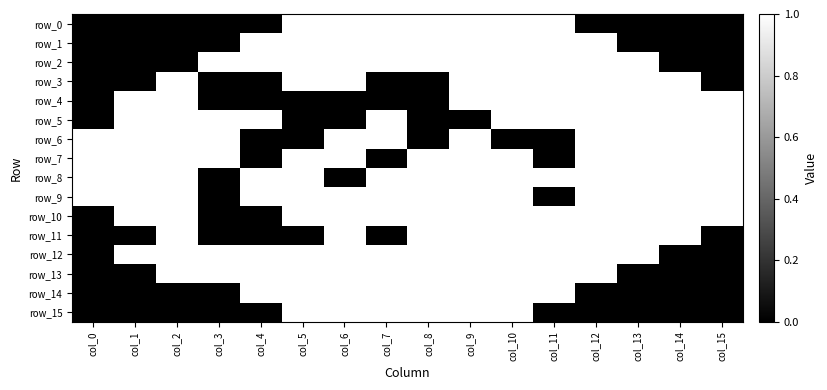

True or false: row_0 has a value of 1 at col_13.

False